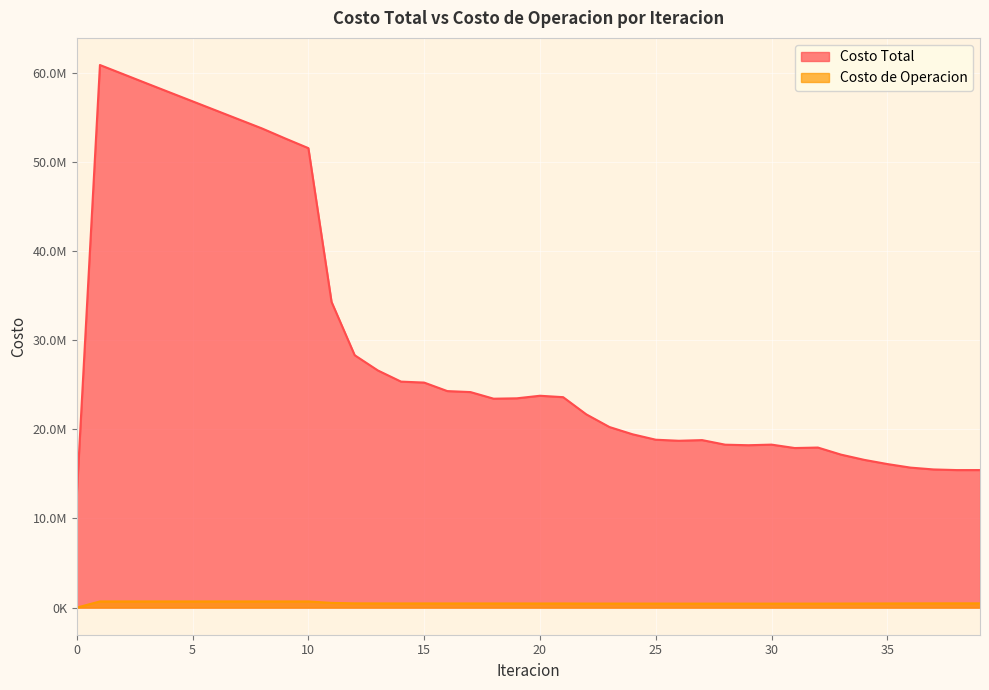

At which category is the sum across all series the highest?

1